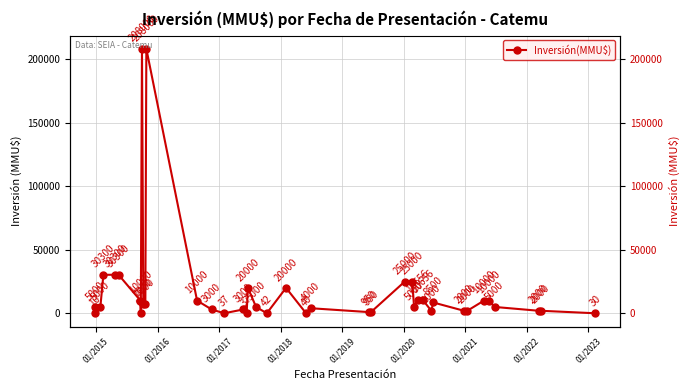

What is the sum of all values?

727808